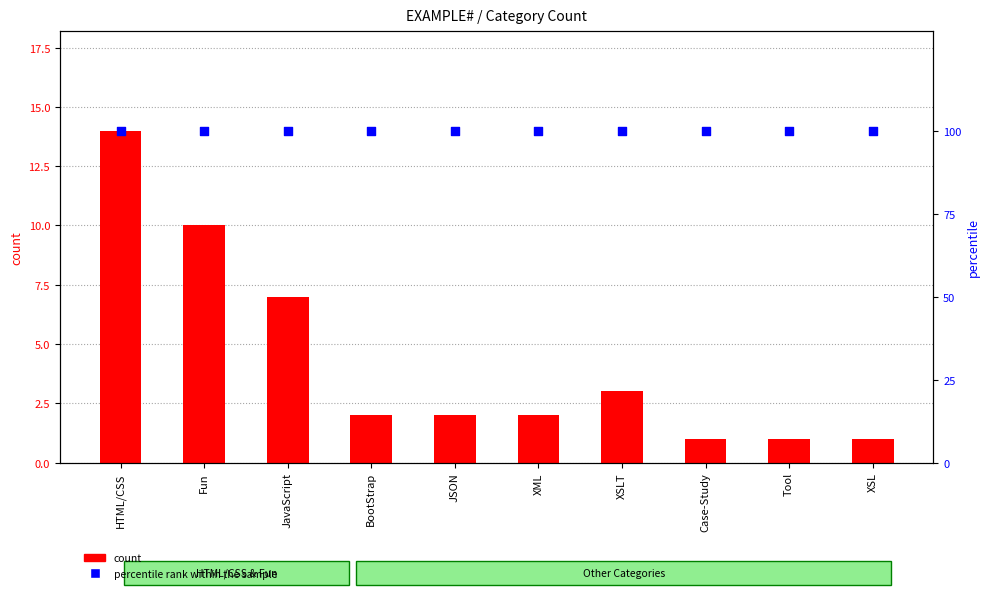

At which category is the sum across all series the highest?

HTML/CSS